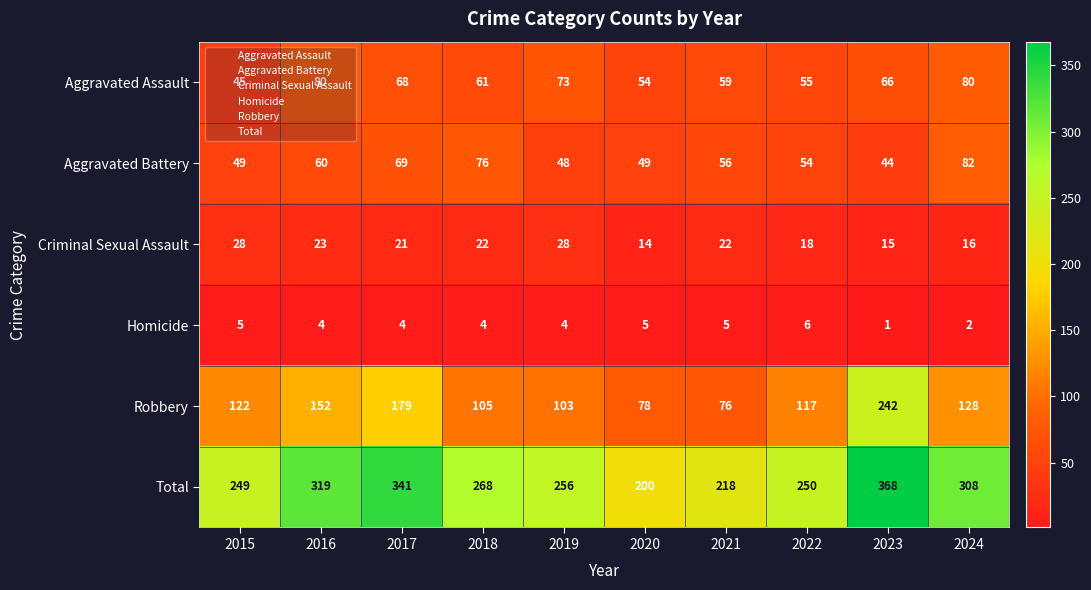

What is the difference between the maximum and minimum values in the Aggravated Battery series?

38